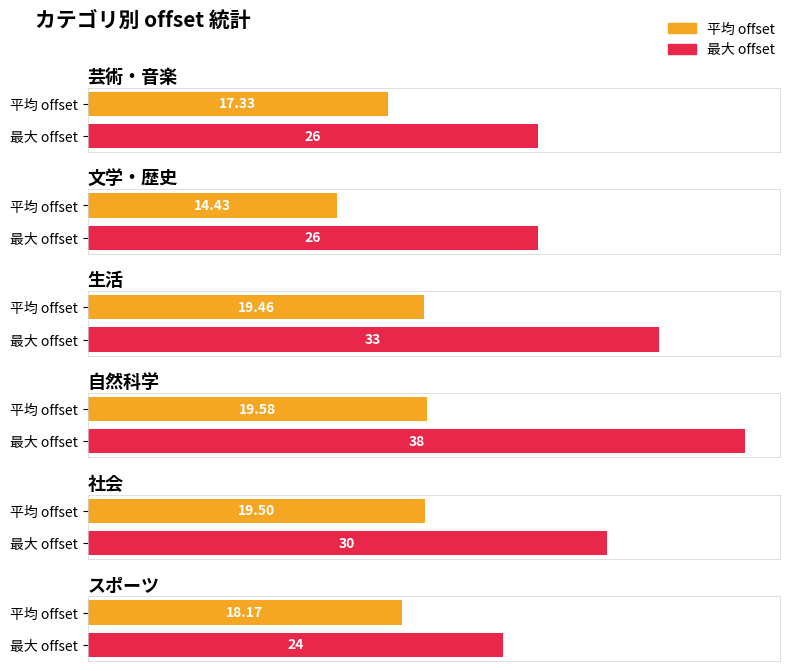

What are all the series names shown in the legend?

平均 offset, 最大 offset